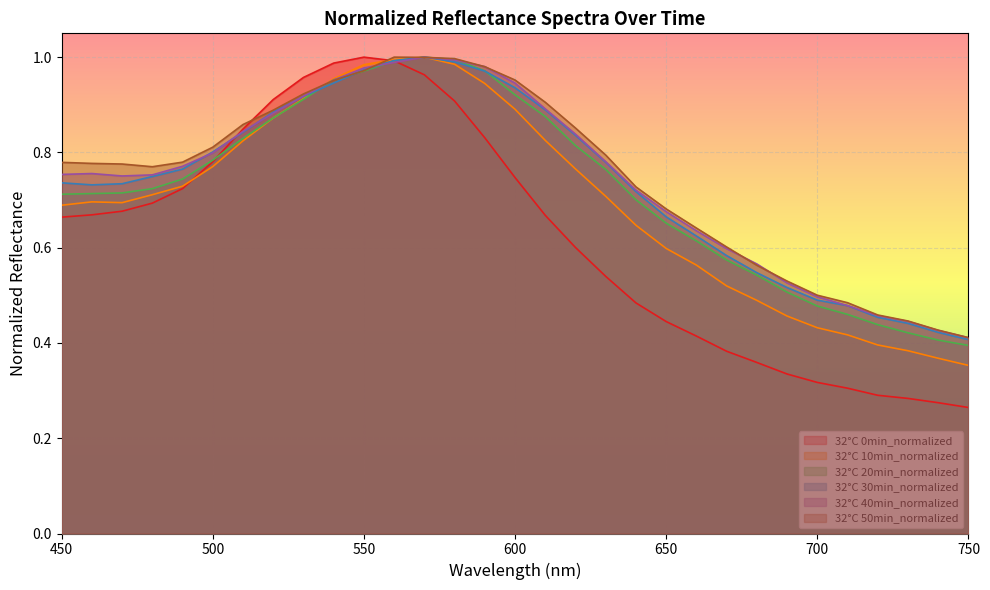

Read the 30min value at 700.

0.5